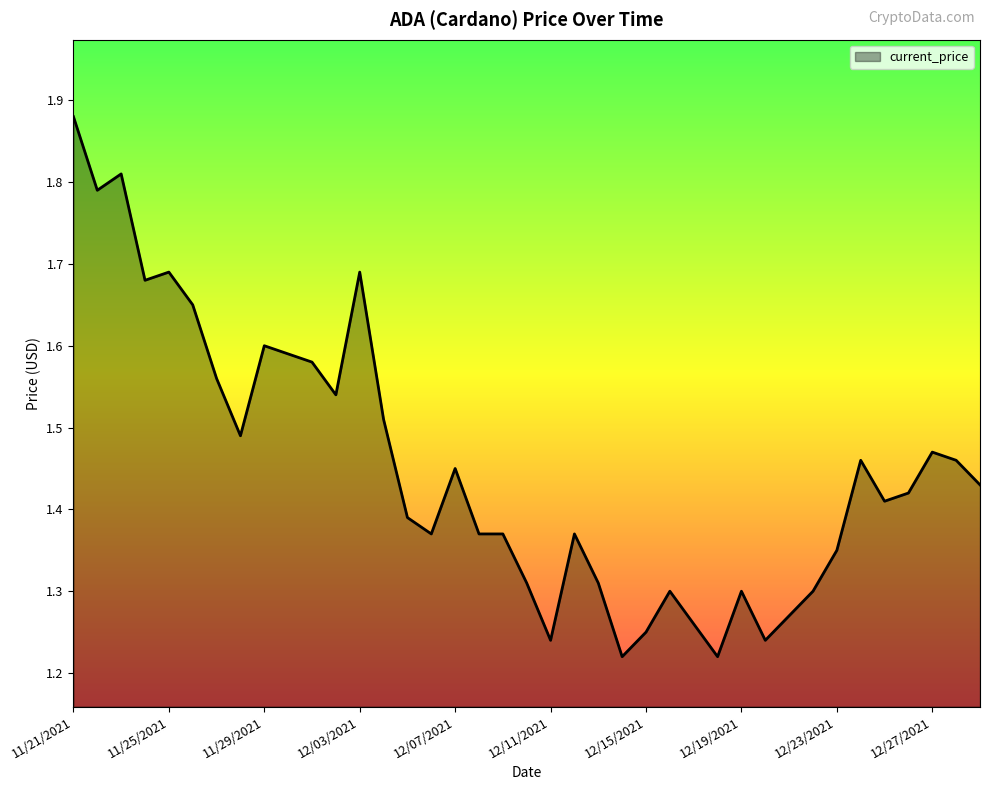

What is the difference between the maximum and minimum values?

0.7